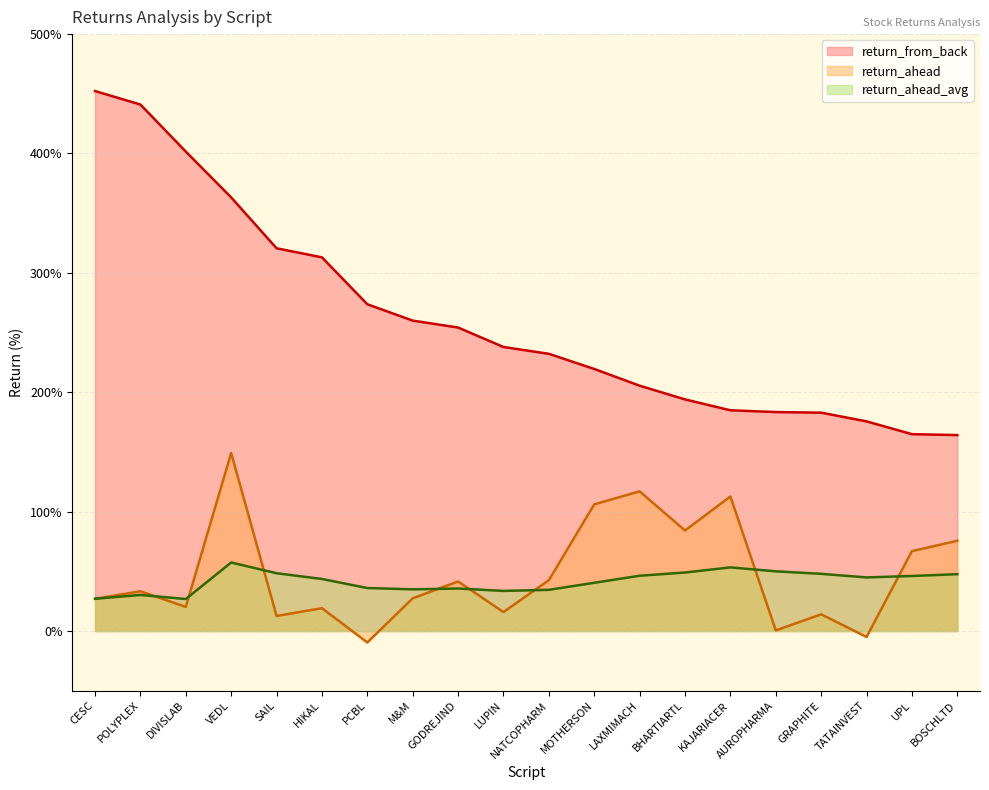

What is the spread (max minus min) of values at VEDL?

305.8